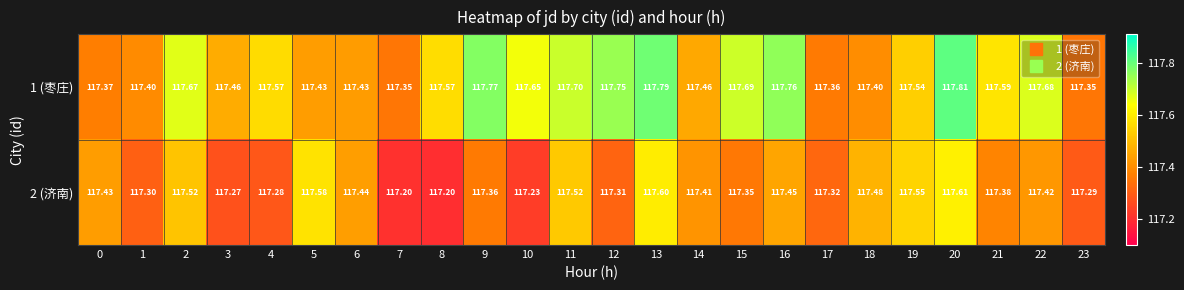

Is the value of 1 (枣庄) at 22 greater than the value of 2 (济南) at 5?

Yes